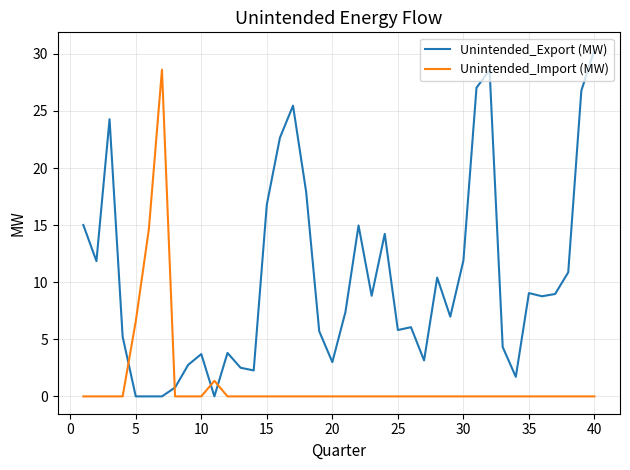

List the series in order of their overall mean, highest first.

Unintended_Export (MW), Unintended_Import (MW)